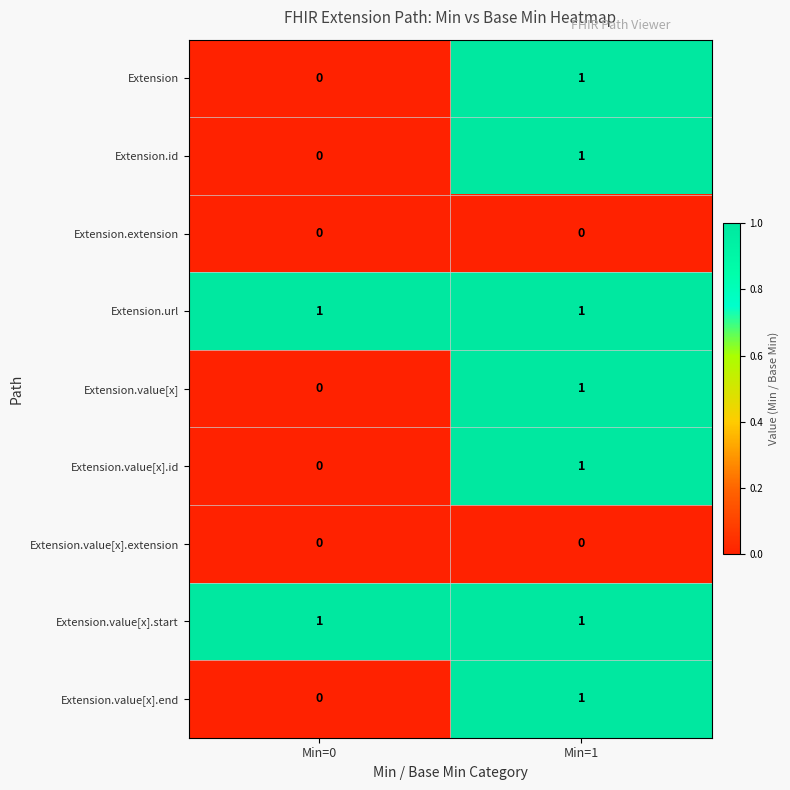

Is it true that Extension.value[x].extension equals 0 at Min=0?

True